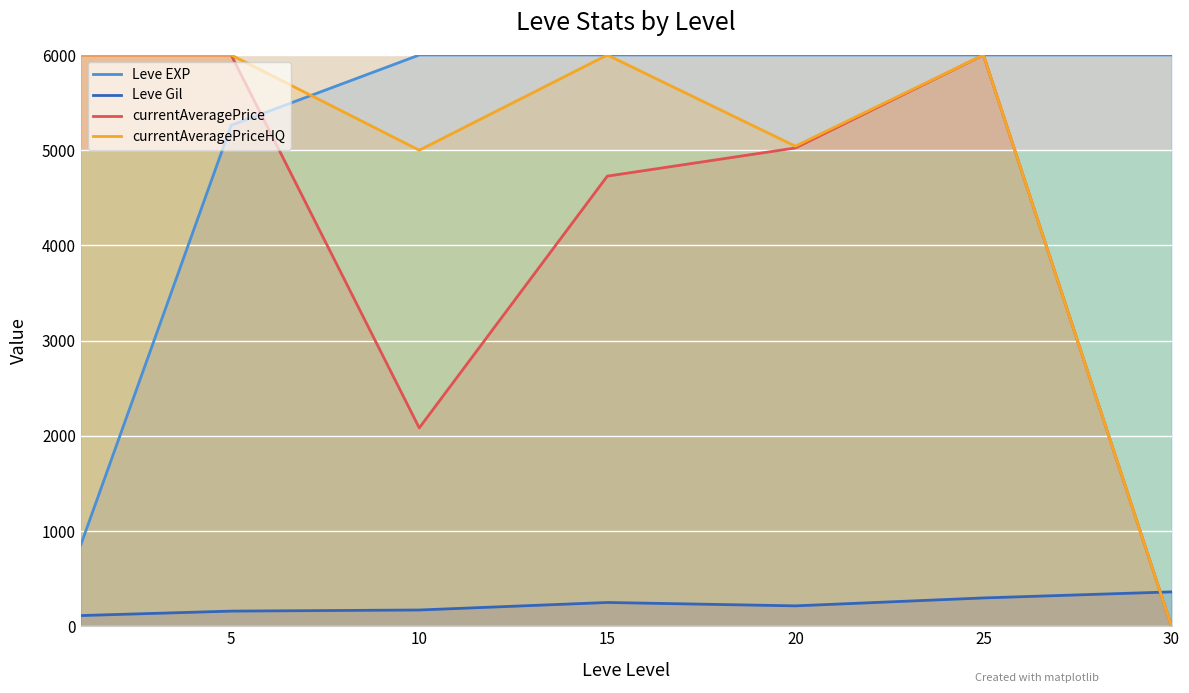

What is the difference between the maximum and minimum values in the Leve Gil series?

248.7